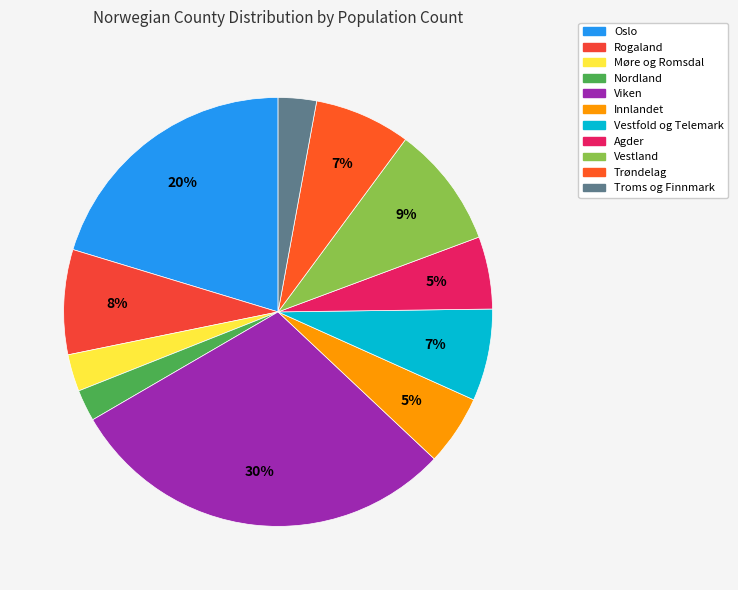

What is the change in value from Oslo to Troms og Finnmark?

-183189